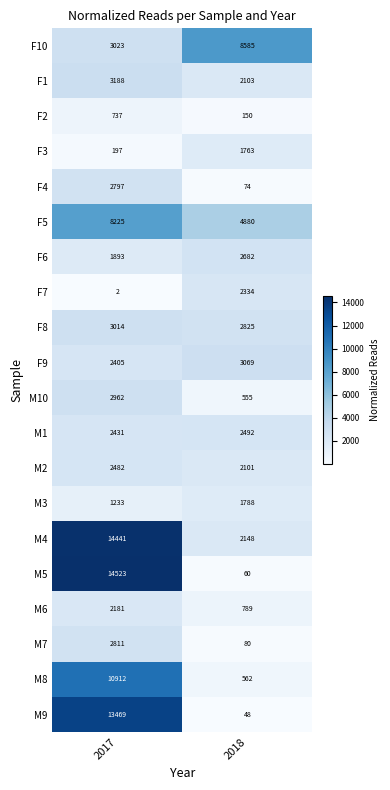

At which label does M4 reach its peak?

2017